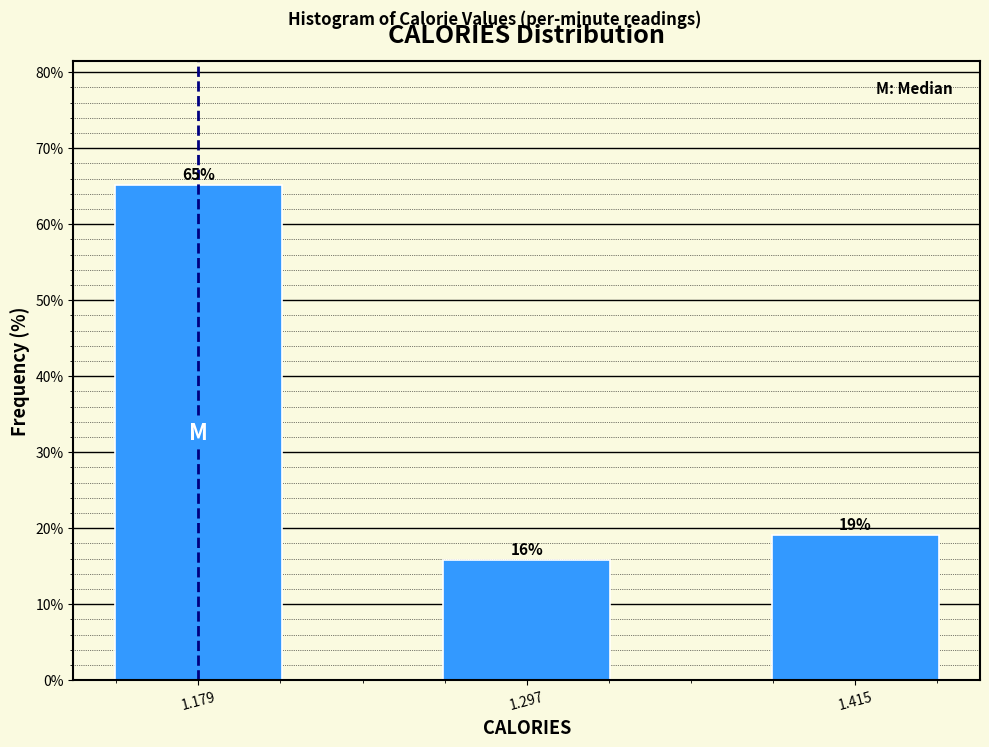

True or false: the data shows 15.8 at 1.297.

True